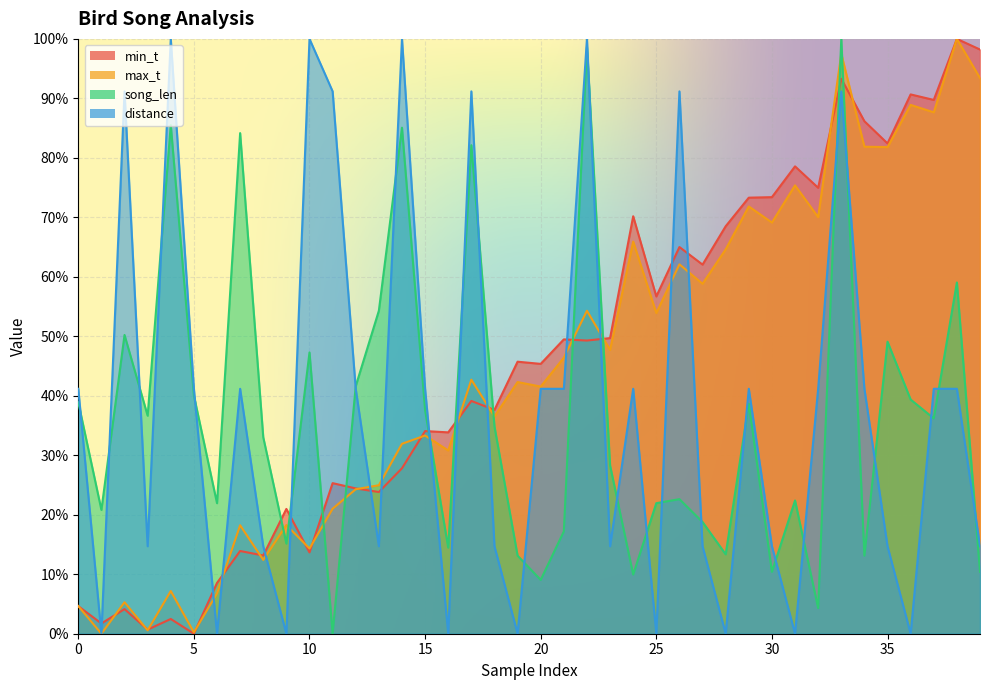

How many lines are shown in the chart?

4